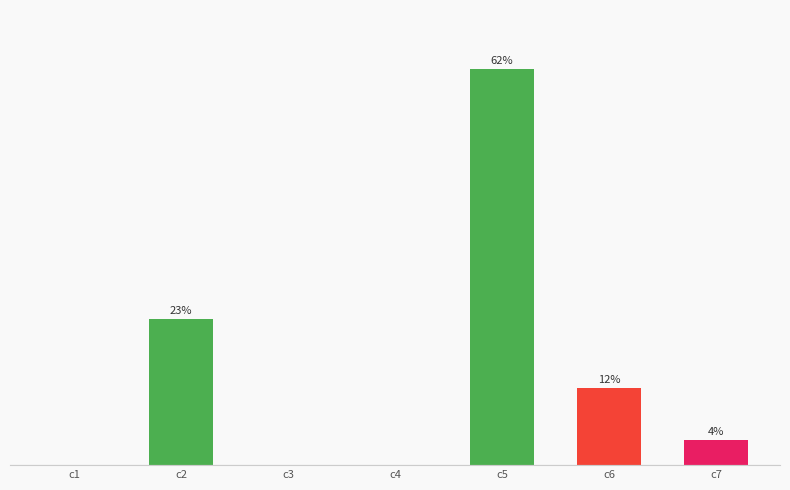

Are the bars horizontal?

No